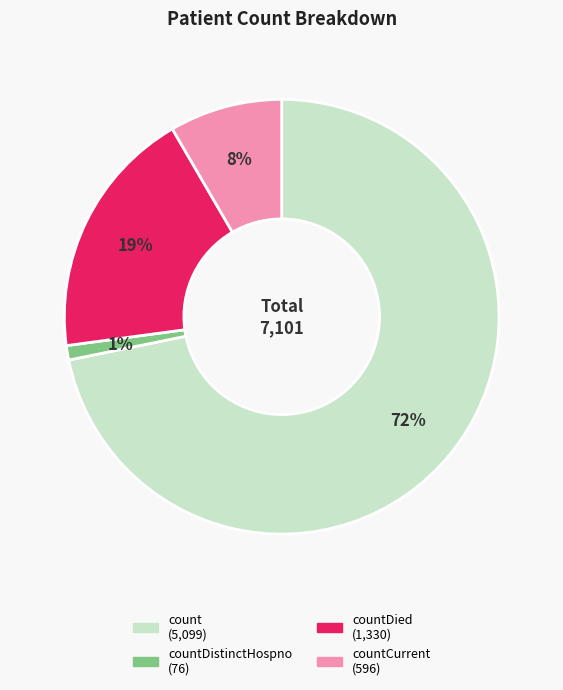

Is there a majority slice in this chart?

Yes